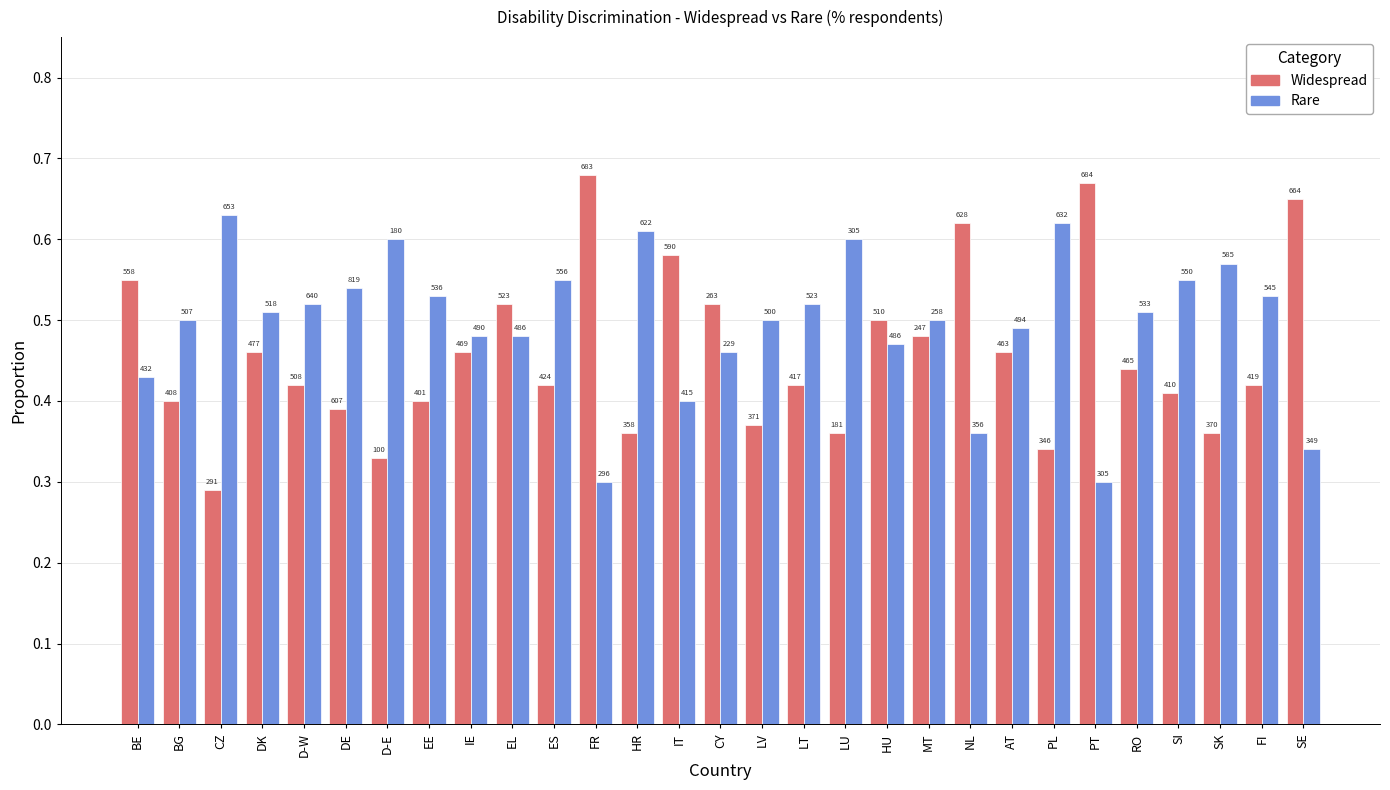

True or false: Widespread has a value of 0.2 at HR.

False